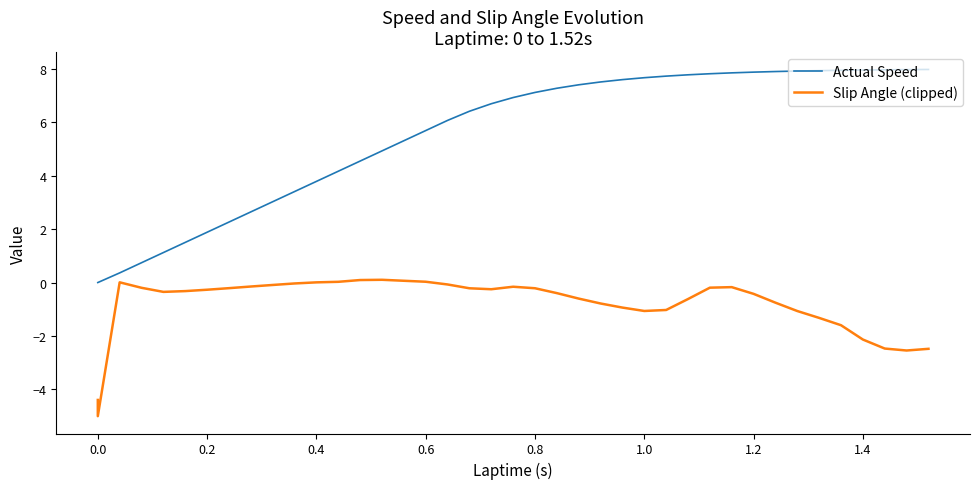

What is the approximate value of Slip Angle (clipped) at 0.0?

-4.4